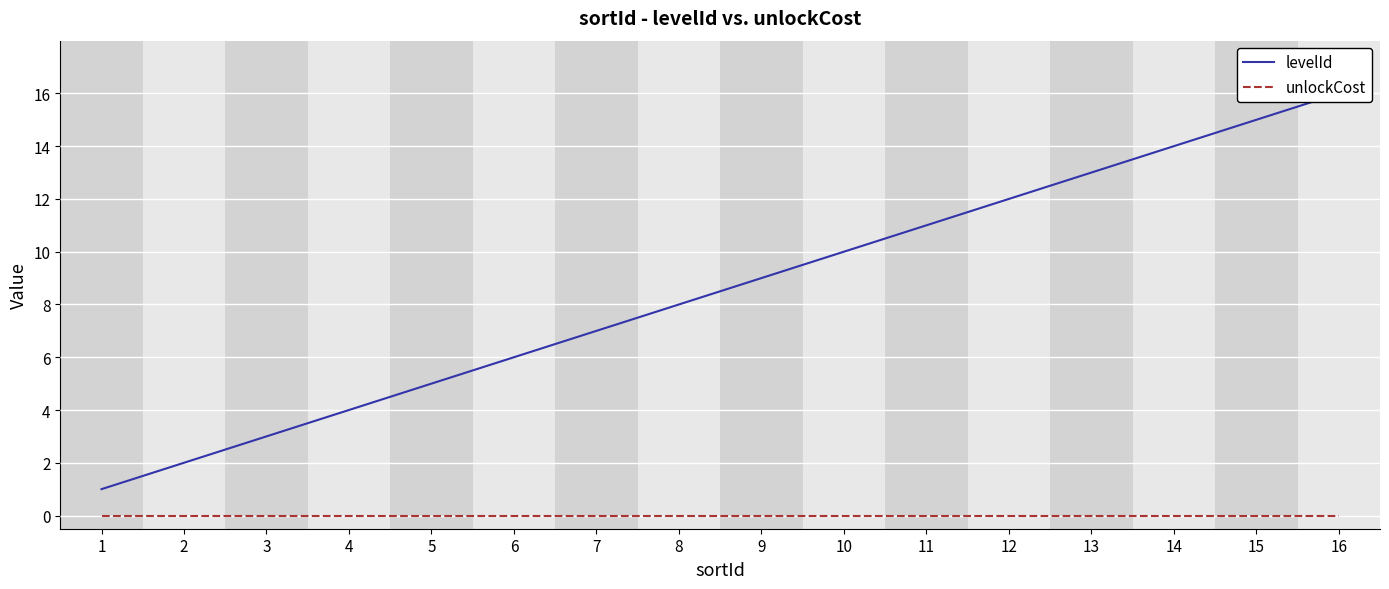

Which category has the lowest value across all series?

1